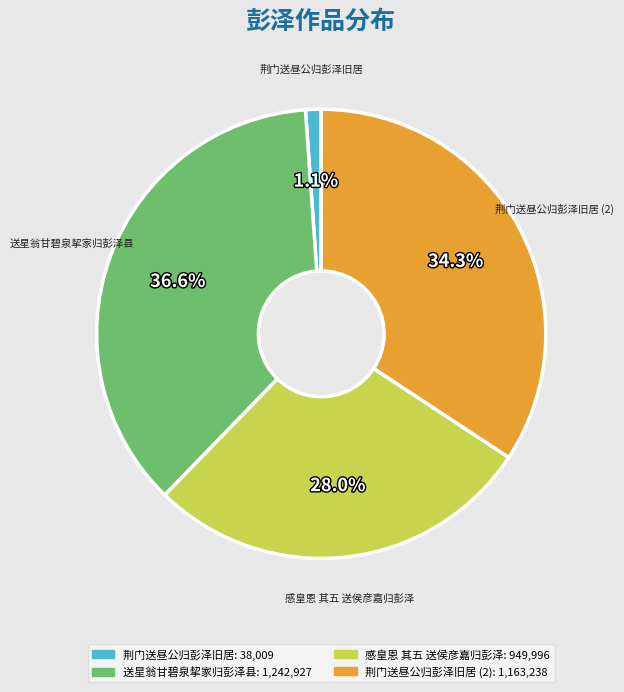

Does any single category account for the majority?

No